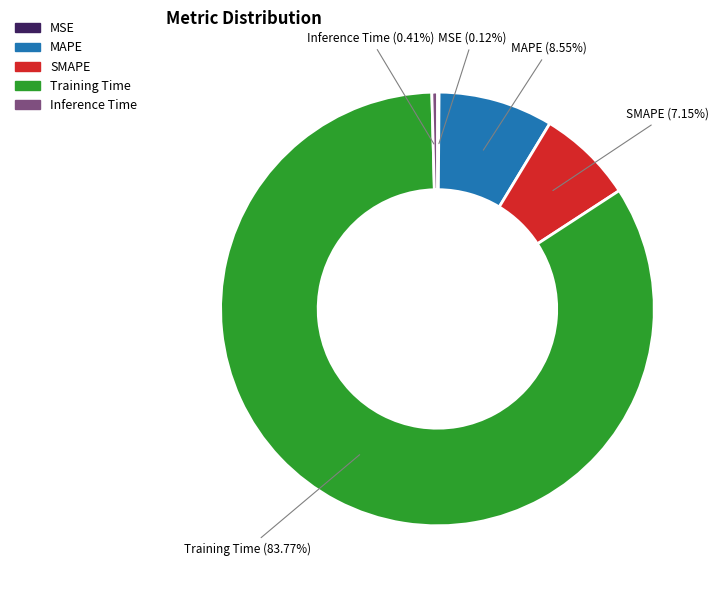

True or false: MAPE accounts for 1% of the total.

False